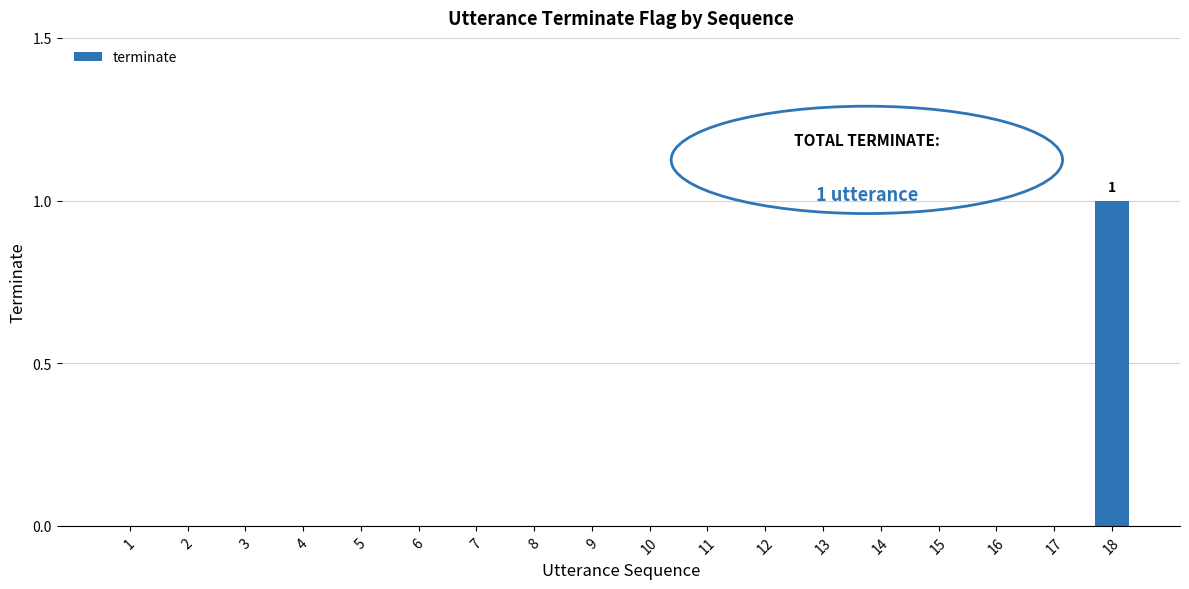

Reading left to right, transcribe all the data shown in this chart.

1=0	2=0	3=0	4=0	5=0	6=0	7=0	8=0	9=0	10=0	11=0	12=0	13=0	14=0	15=0	16=0	17=0	18=1